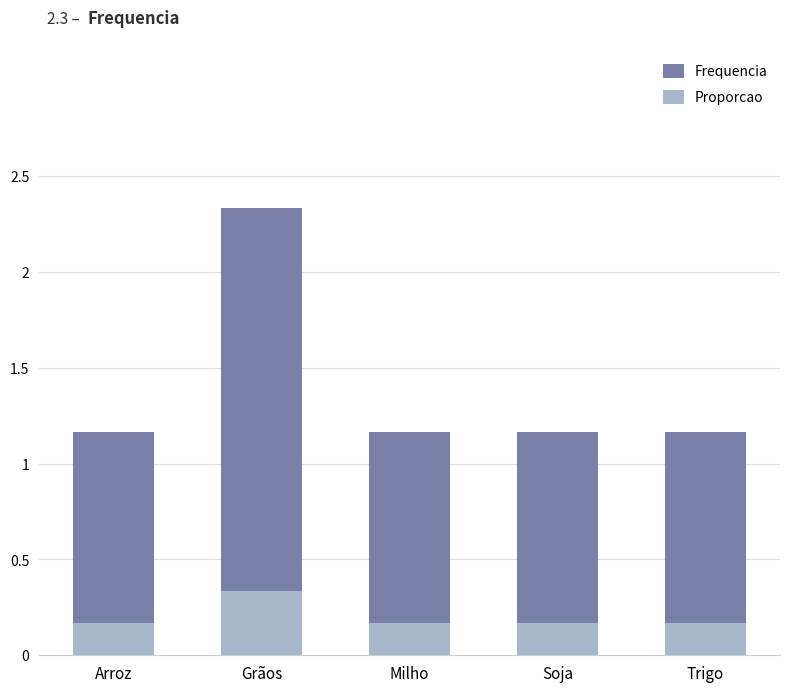

True or false: Proporcao has a value of 0.0 at Soja.

False